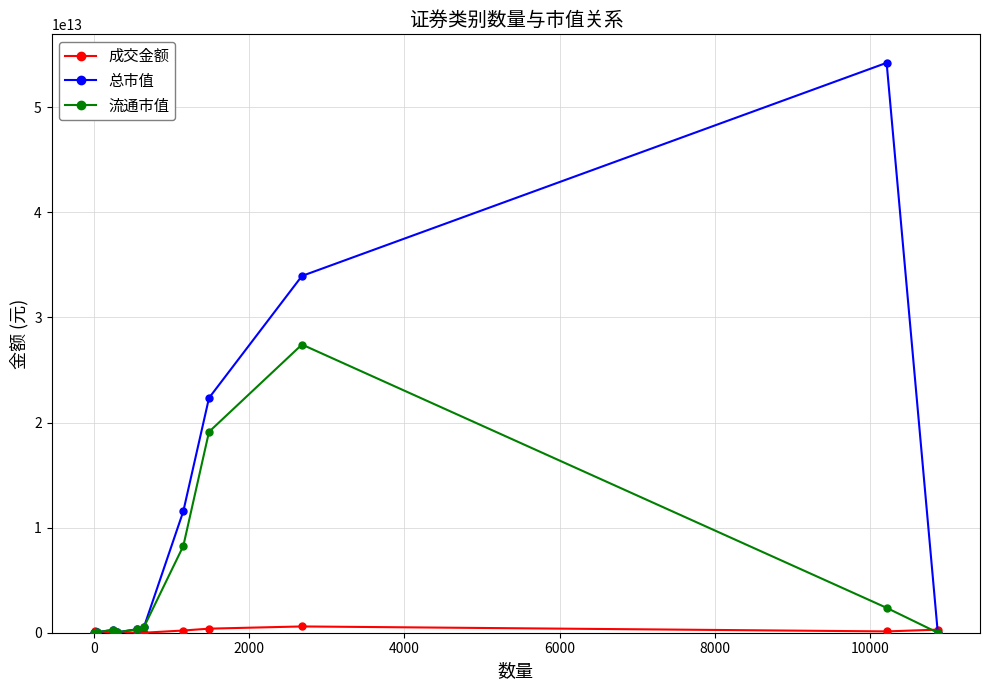

Which series has the widest spread of values?

总市值